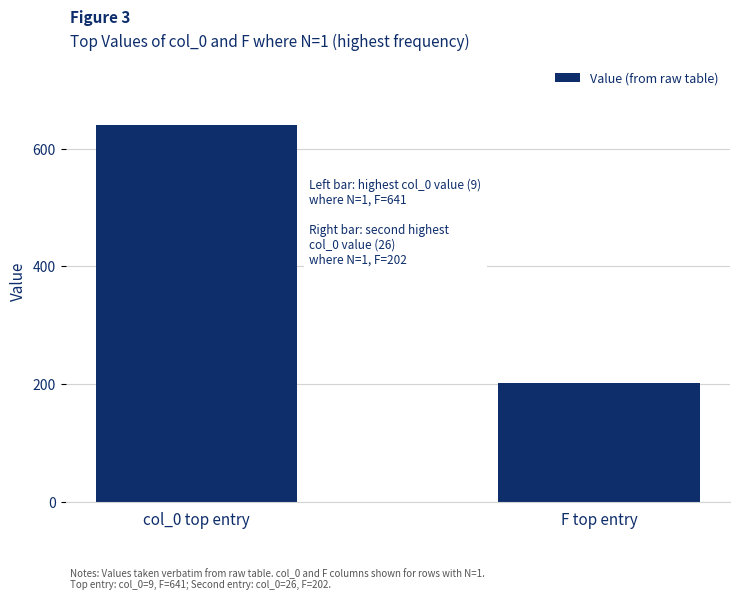

What is the label of the 2nd bar from the right?

col_0 top entry